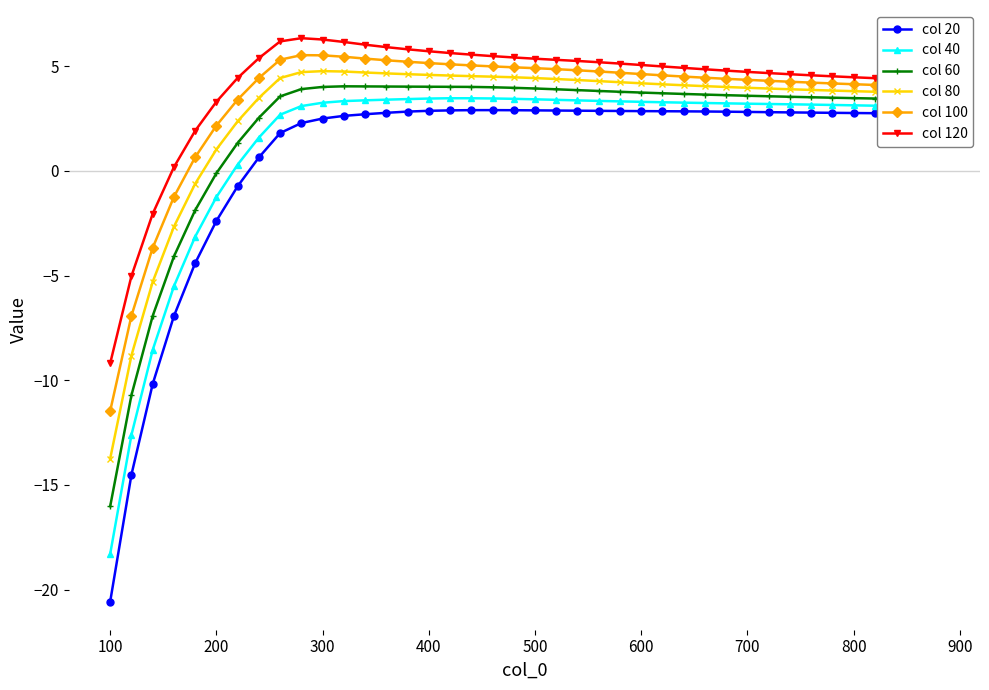

What is the average value of the col 100 series?

3.5